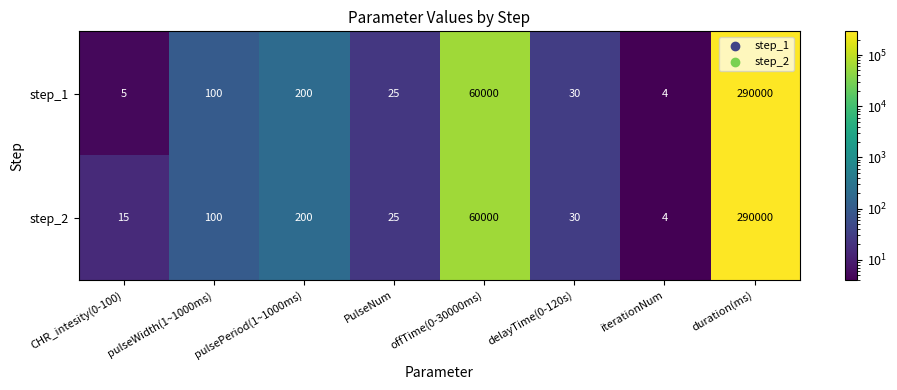

What is the average value of the step_2 series?

43797